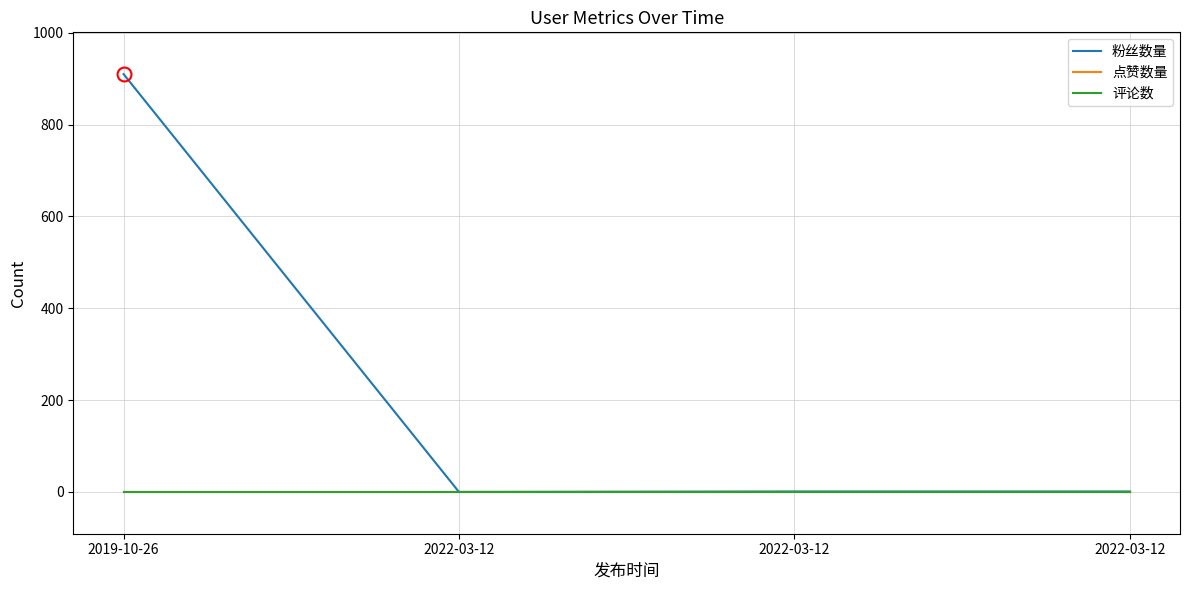

True or false: 点赞数量 and 粉丝数量 cross at least once.

False